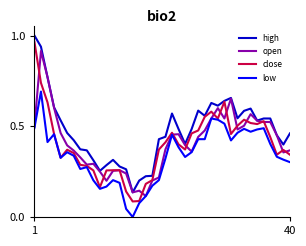

Which series has the widest spread of values?

close